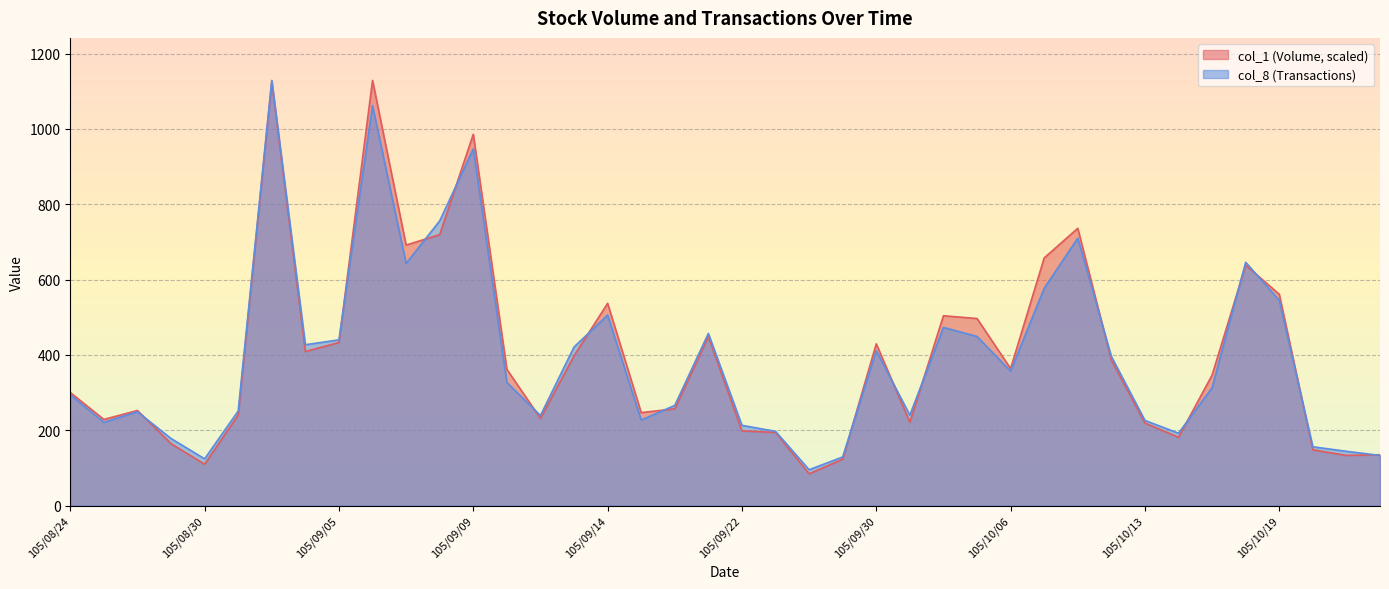

What position from the right is 105/10/20?

3